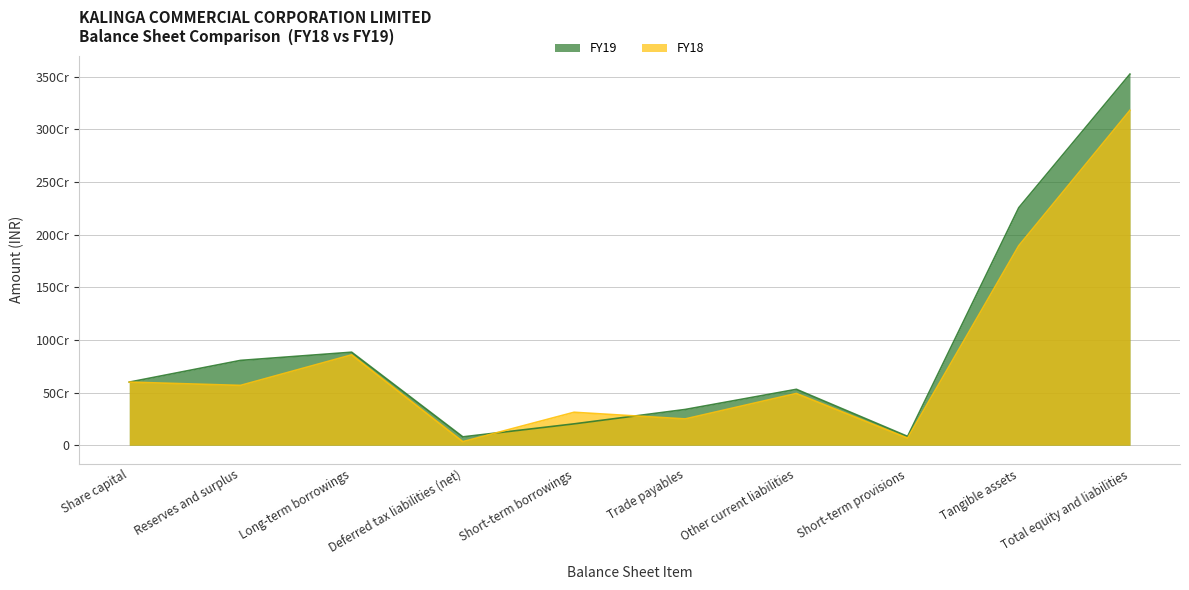

Between Share capital and Tangible assets, which series saw the biggest shift?

FY19